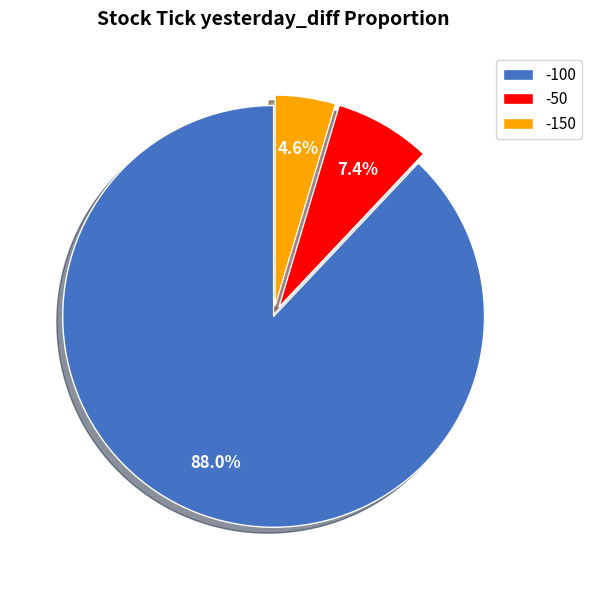

Is there any slice that represents more than half of the pie?

Yes